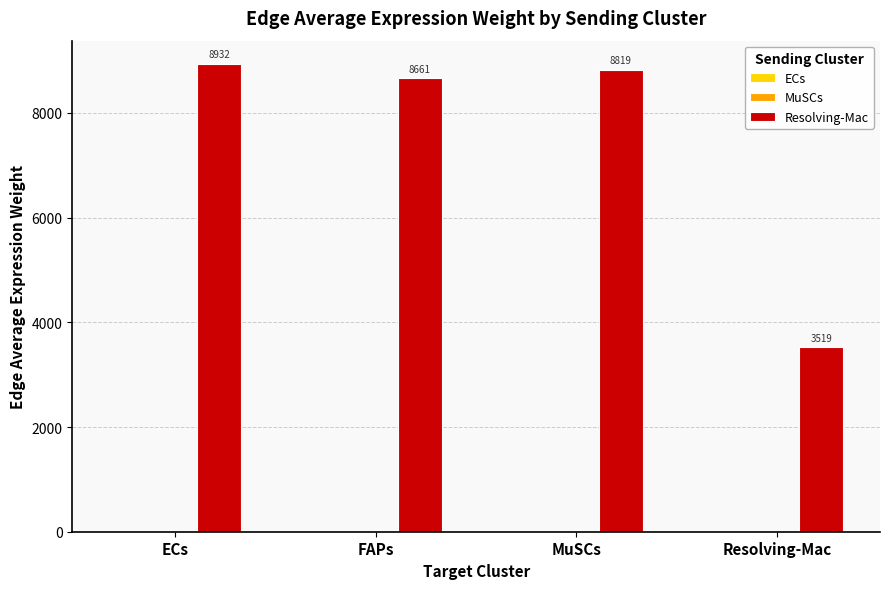

Which series has the largest total across all categories?

Resolving-Mac